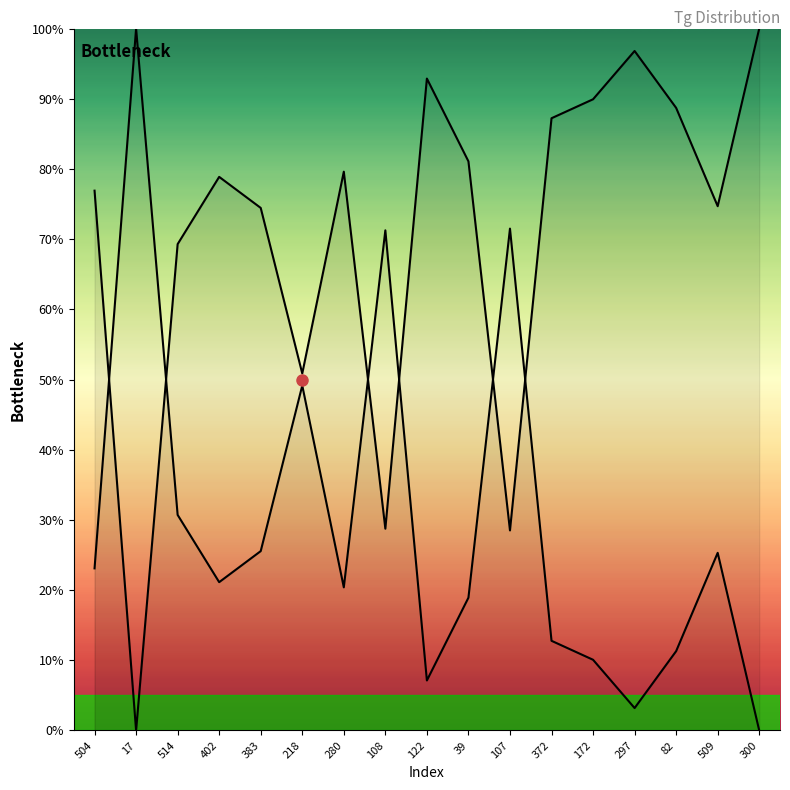

The value of Density at 300 is 0.0. True or false?

True